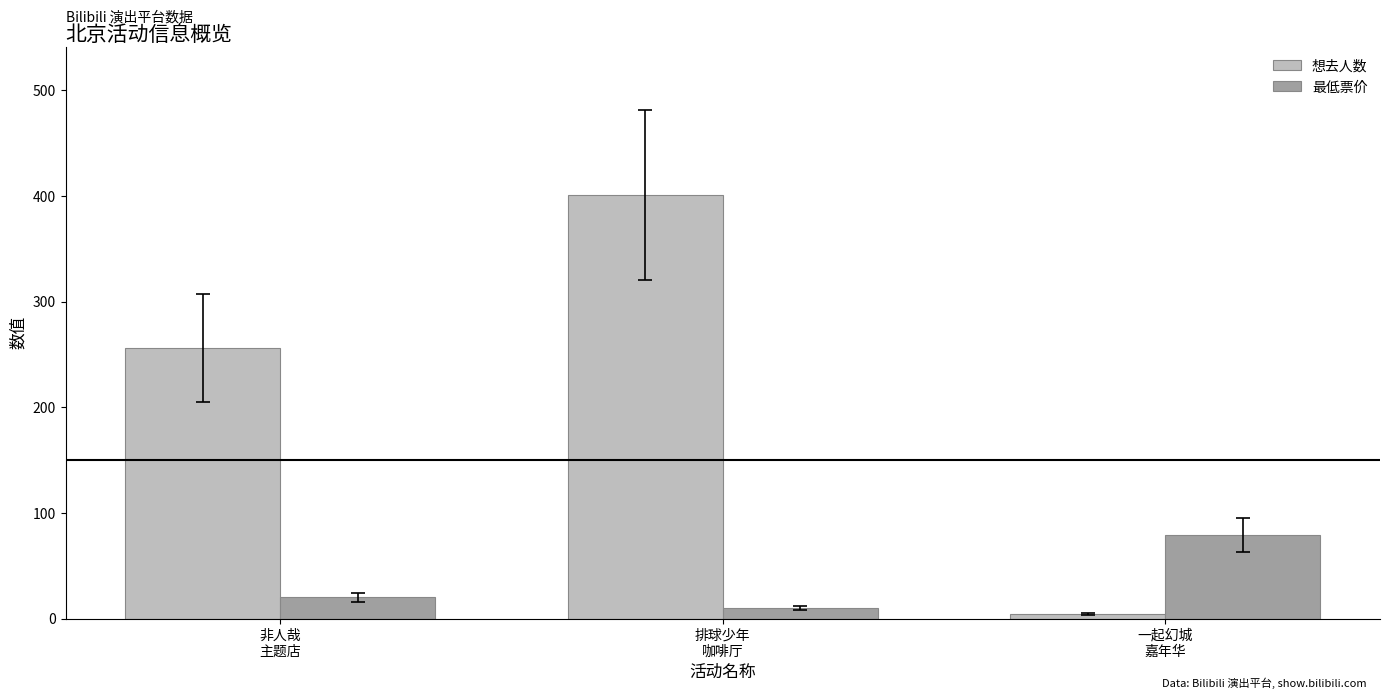

What is the spread (max minus min) of values at 排球少年
咖啡厅?

391